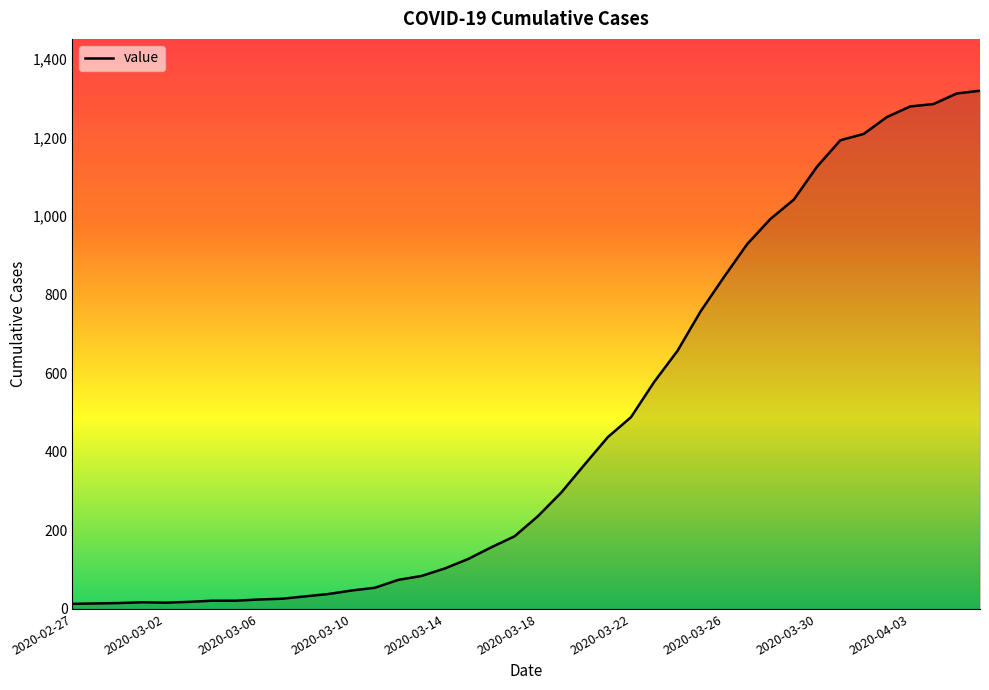

What is the difference between the maximum and minimum values?

1306